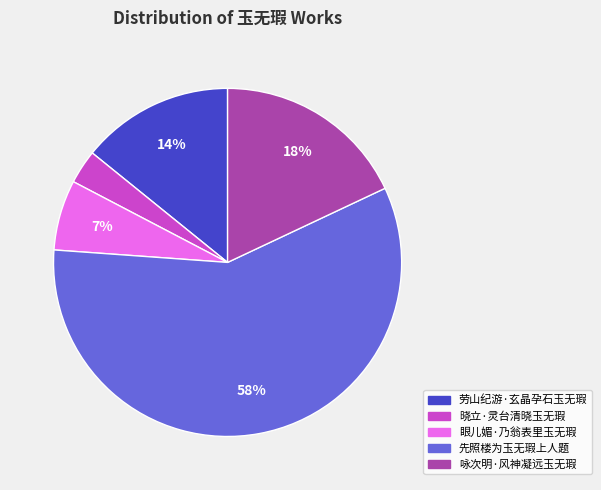

To the nearest percent, what percentage of the pie is 晓立·灵台清晓玉无瑕?

3%